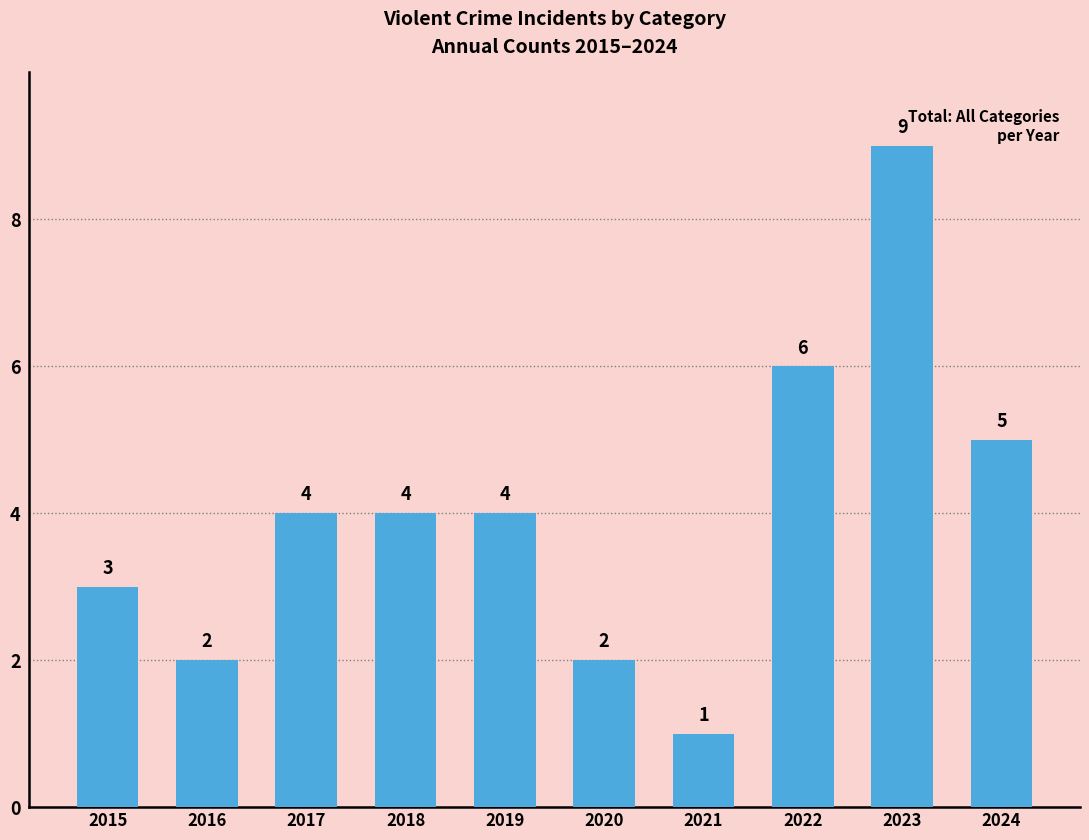

Between 2024 and 2021, which is larger?

2024